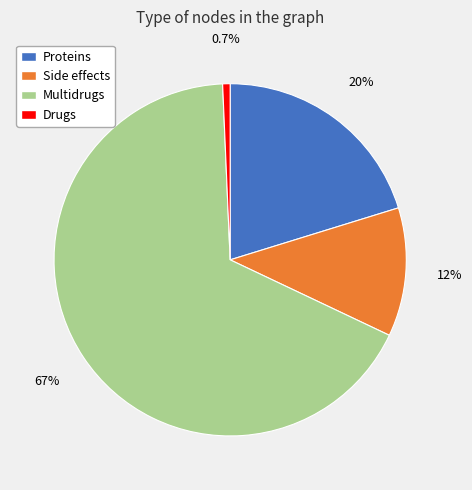

Approximately how many times larger is the value at Multidrugs compared to Drugs?

98.4